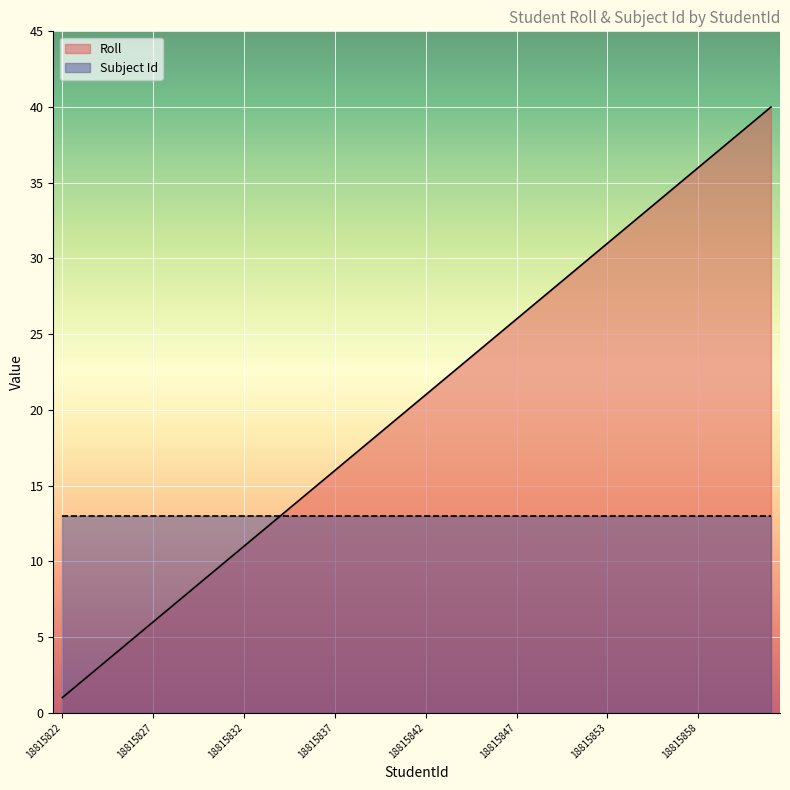

The value at 18815842 is 8. True or false?

False